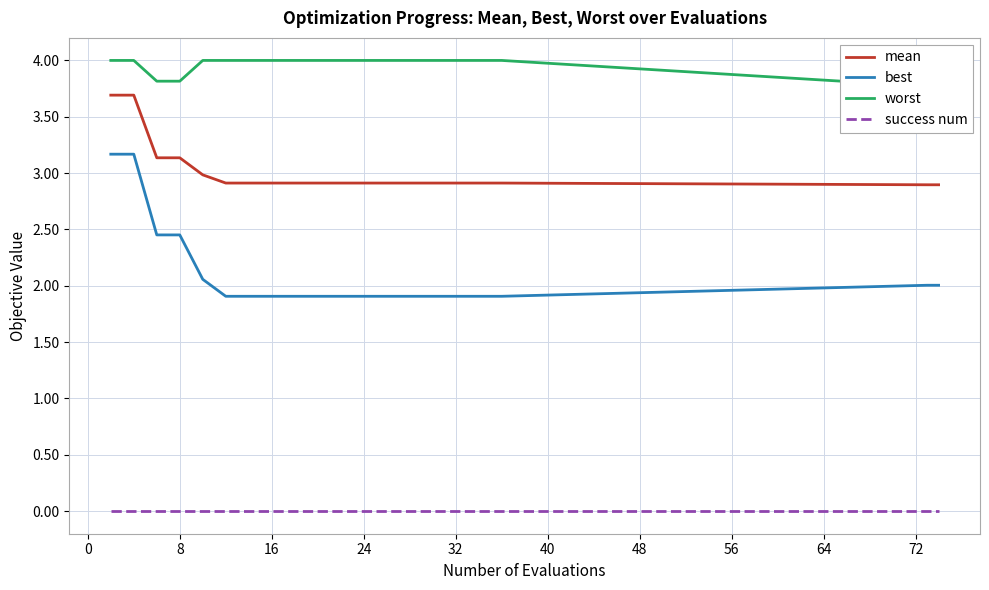

True or false: mean and success num intersect in this chart.

False